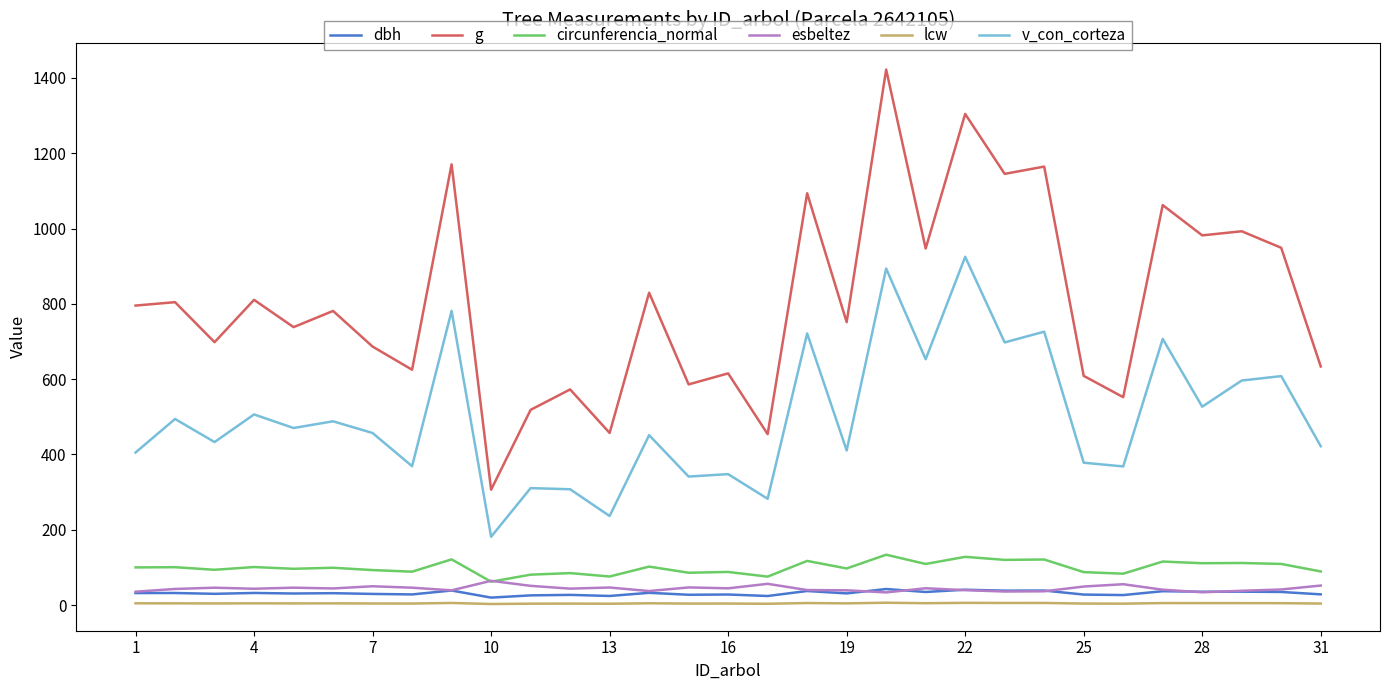

True or false: circunferencia_normal and lcw cross at least once.

False